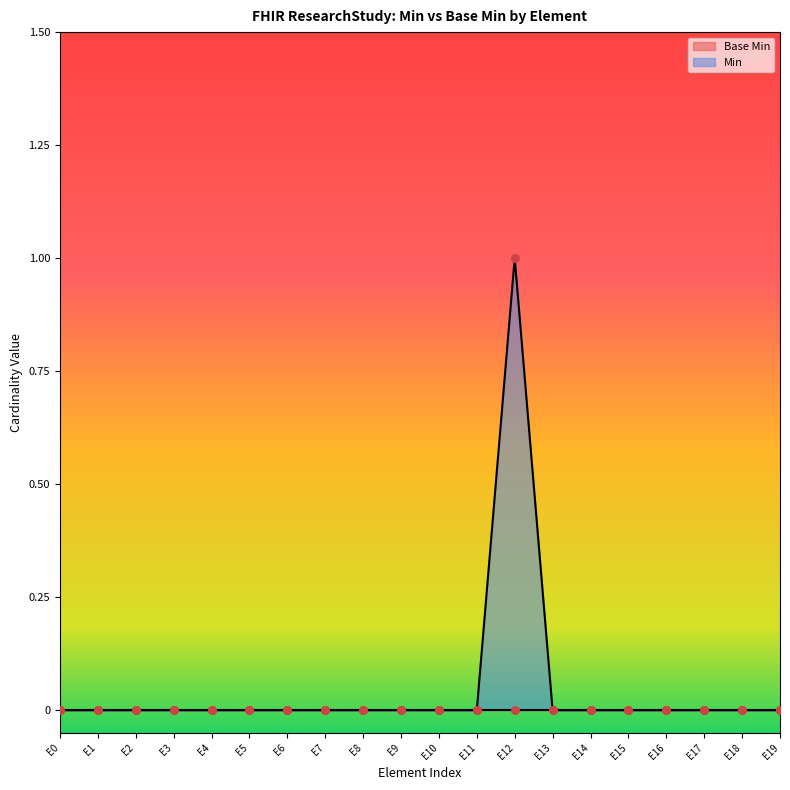

The value of Min at E13 is 0. True or false?

True